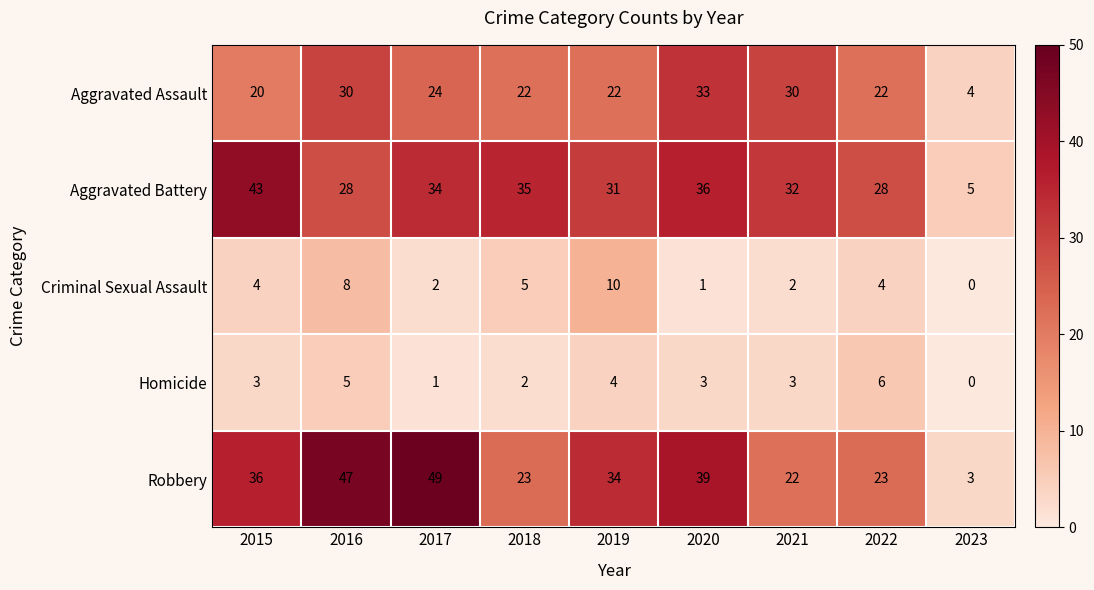

What is the difference between the maximum and minimum values in the Aggravated Assault series?

29